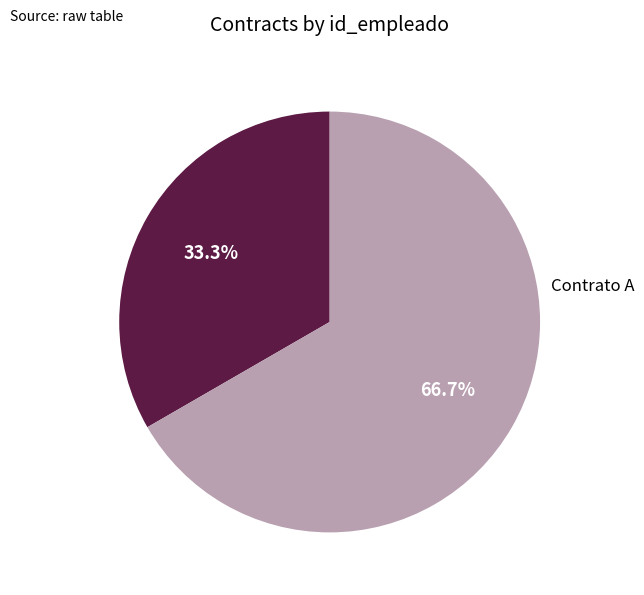

To the nearest percent, what is the combined percentage of Contrato A and Contrato B?

100%